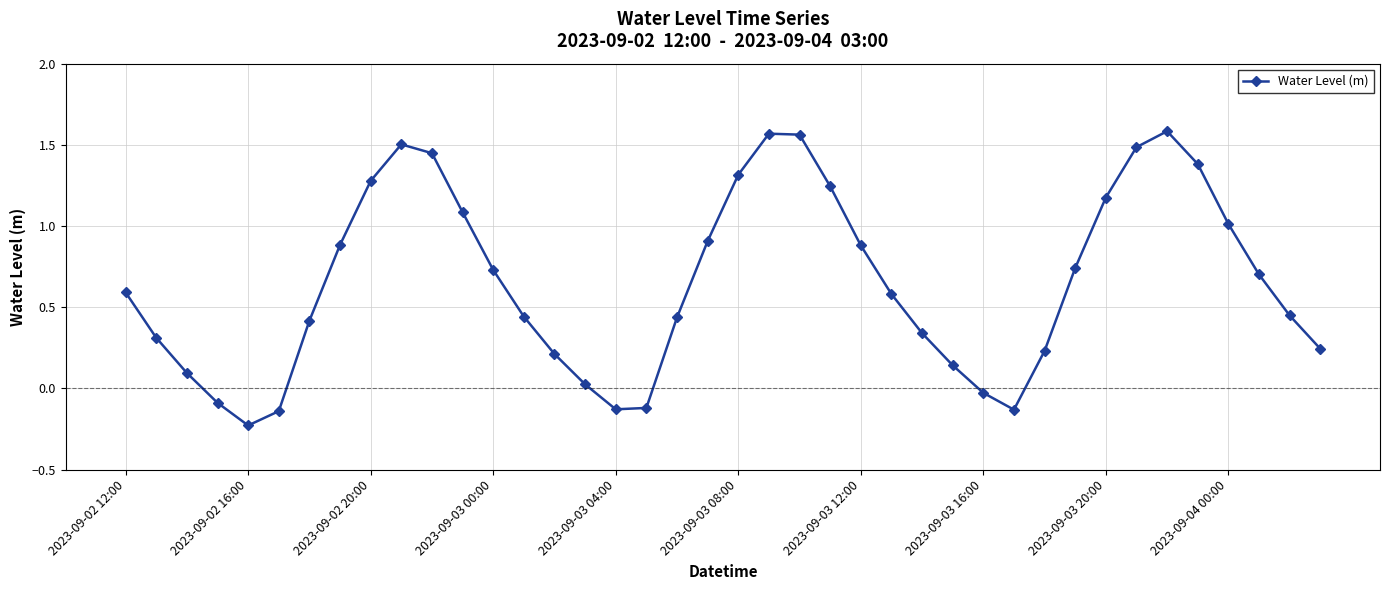

True or false: there are more than 1 points higher than both neighbors.

True